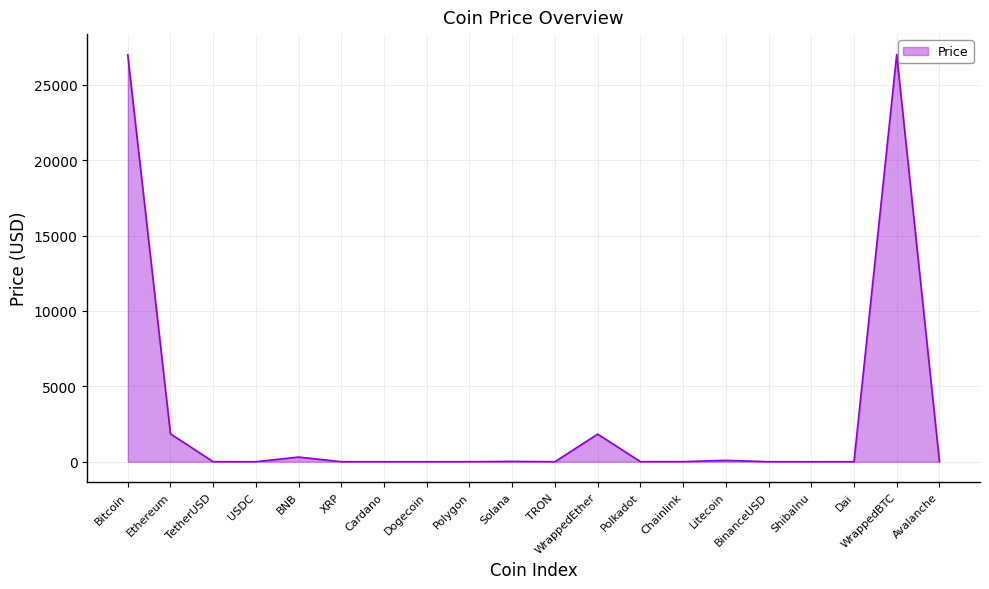

What is the maximum value shown in the chart?

27017.1